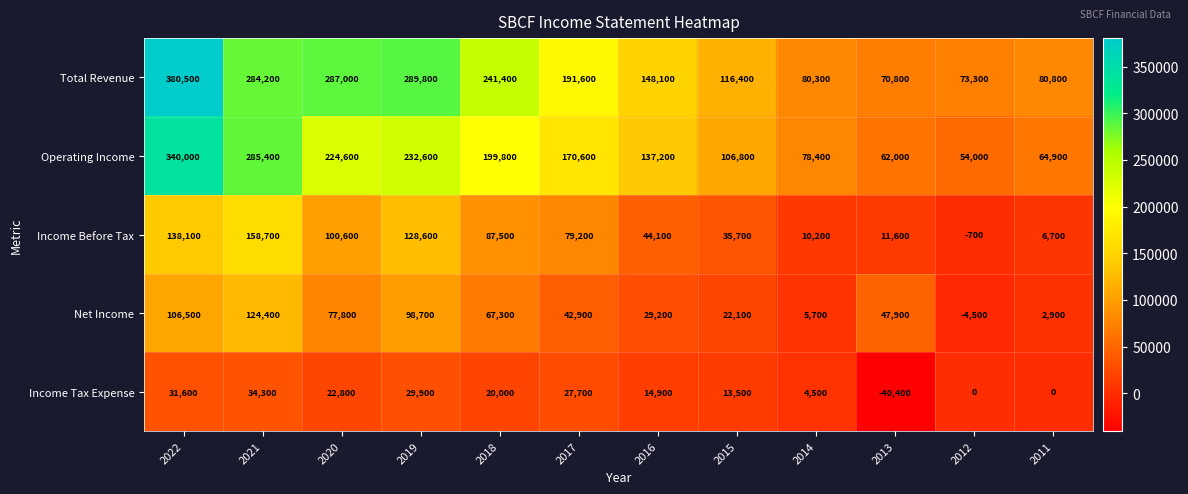

True or false: Total Revenue has a value of 82798 at 2016.

False